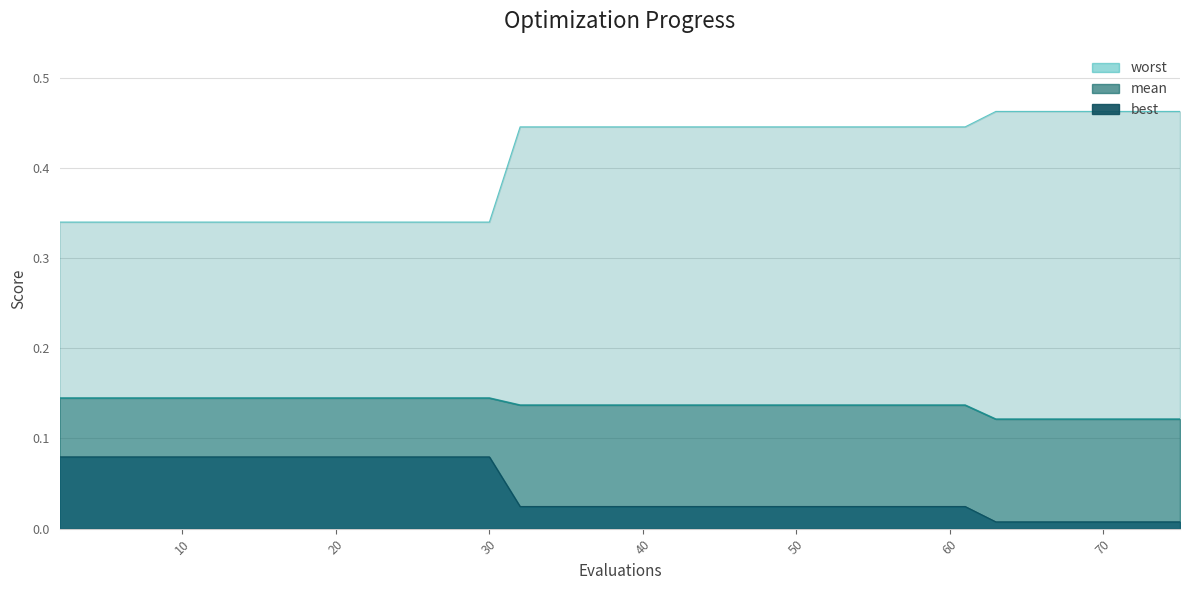

Count the best values in the range 0 to 1.

40